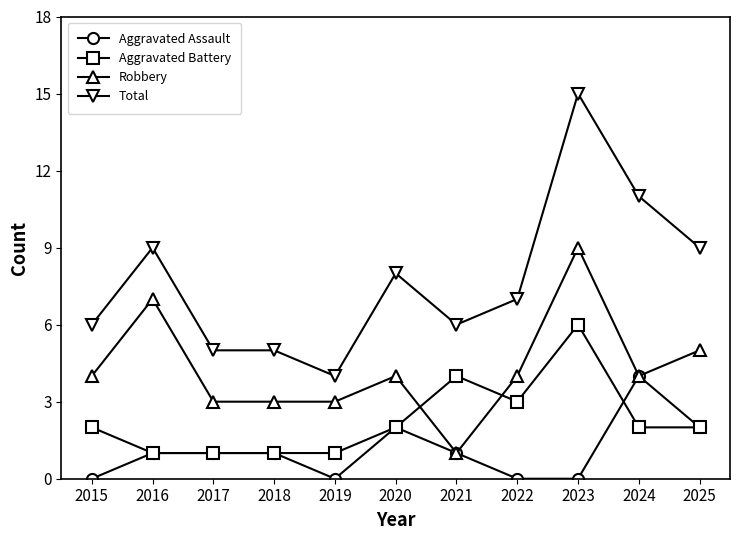

What is the difference between the maximum and minimum values in the Aggravated Battery series?

5